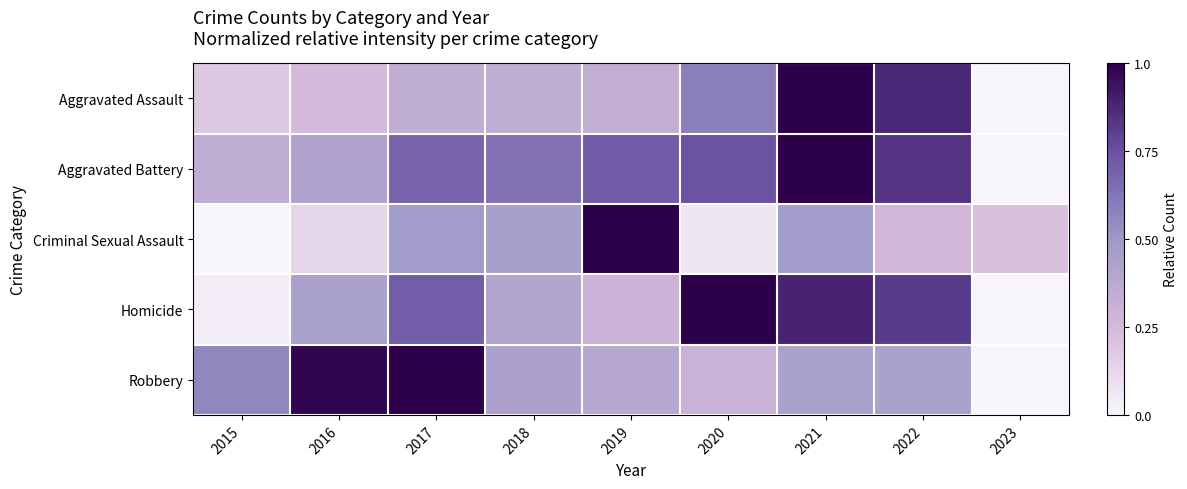

Between 2023 and 2017, which is larger?

2017